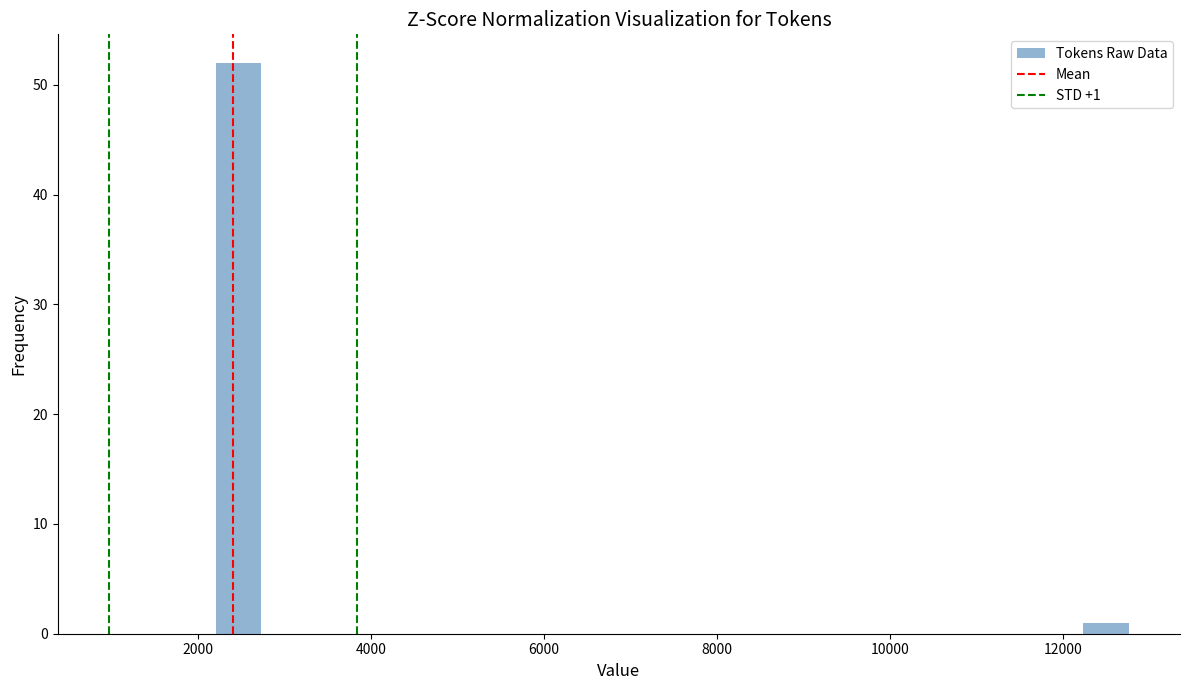

Read against the x-axis, roughly where is the centre of the tallest bar?

2400